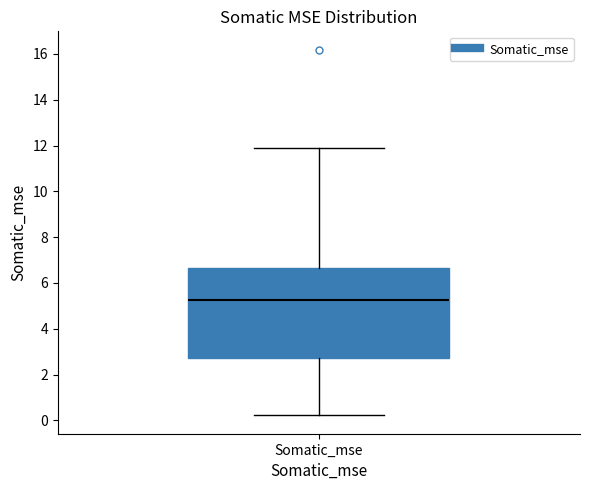

Read this box plot against the y-axis: the position of the median line, the range covered by the box, and the ends of both whiskers. The values are not printed on the chart, so give them approximately, as read against the axis.

median 5.2, box 2.8 to 6.6, whiskers 0.2 to 11.8